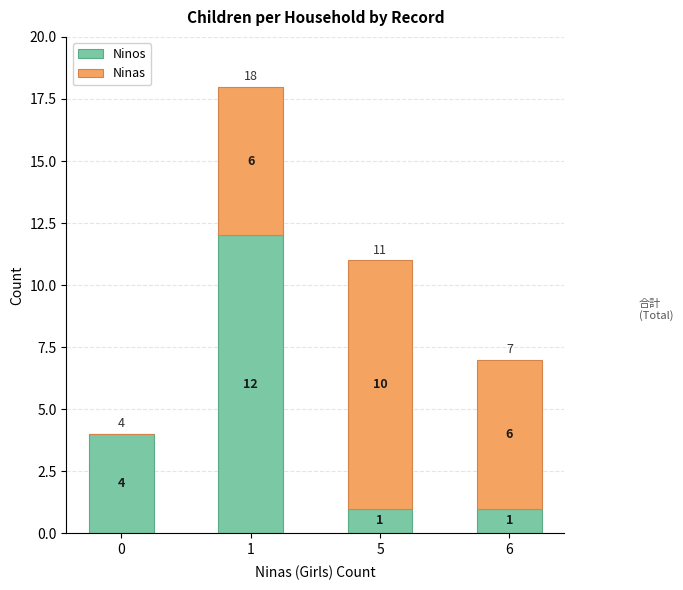

What is the total value across all series at 0?

4